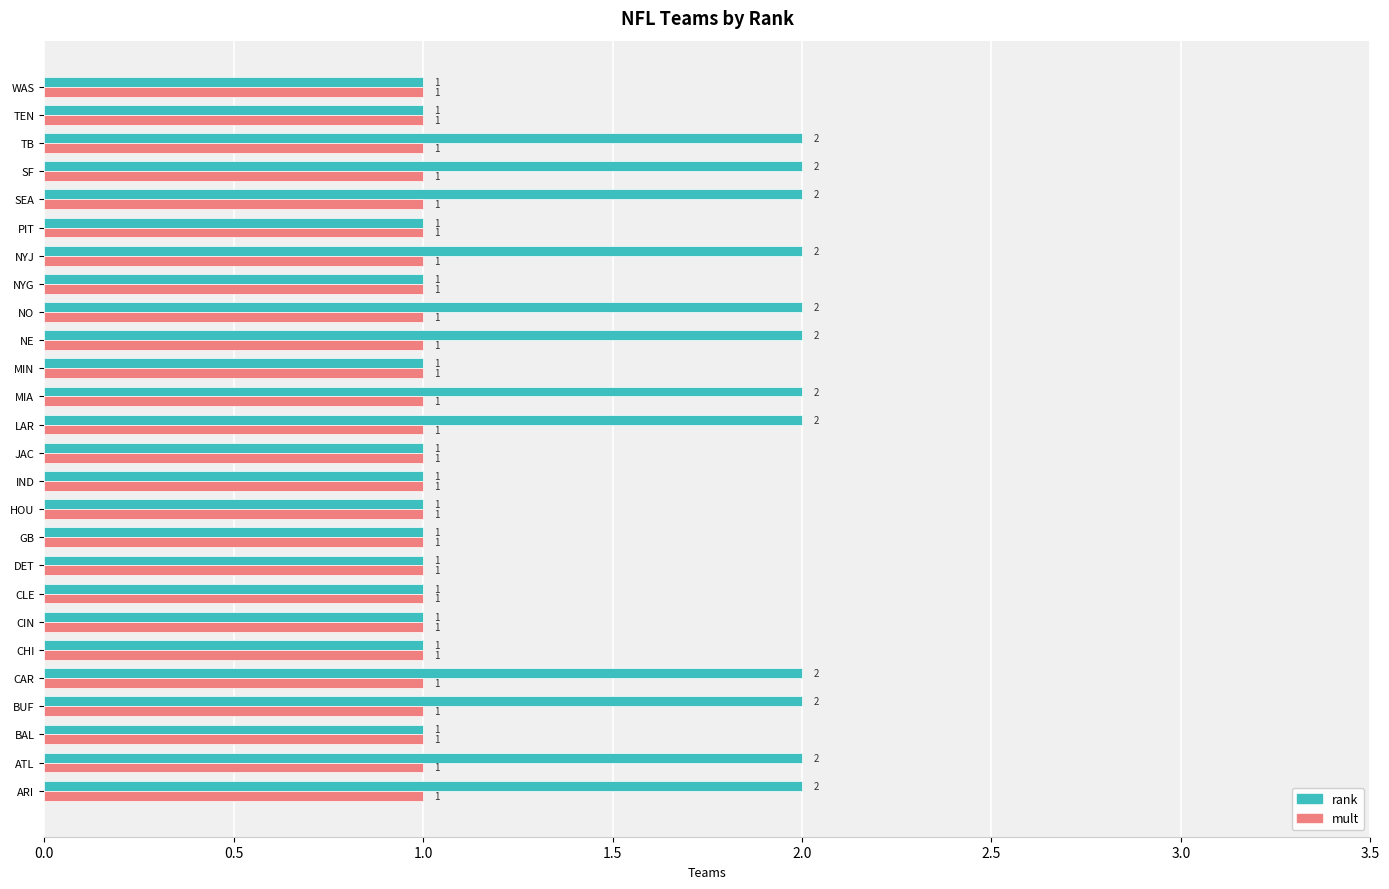

List the series in order of their peak value, highest first.

rank, mult